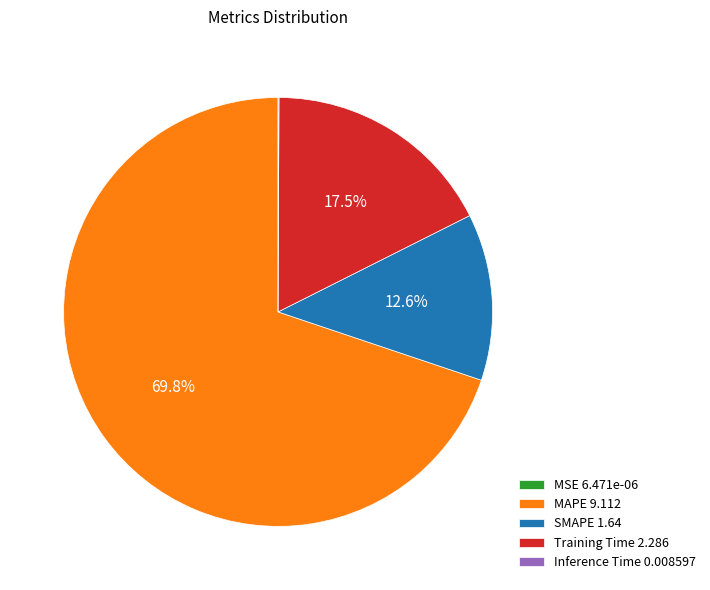

Between MAPE 9.112 and Training Time 2.286, which is larger?

MAPE 9.112